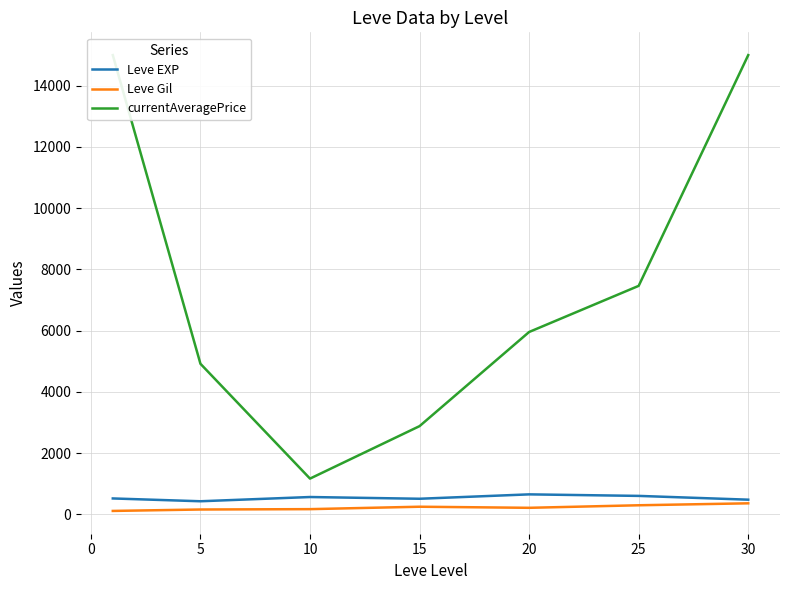

What are all the series names shown in the legend?

Leve EXP, Leve Gil, currentAveragePrice